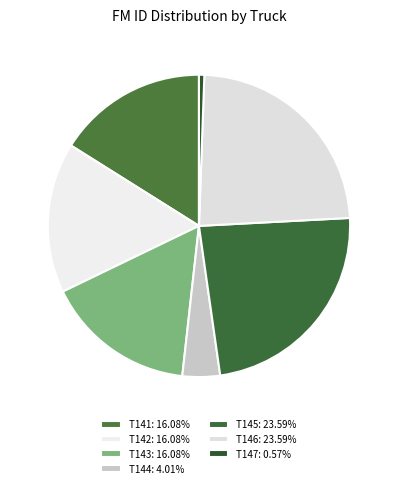

To the nearest percent, what is the difference between the largest and smallest slice percentages?

23%